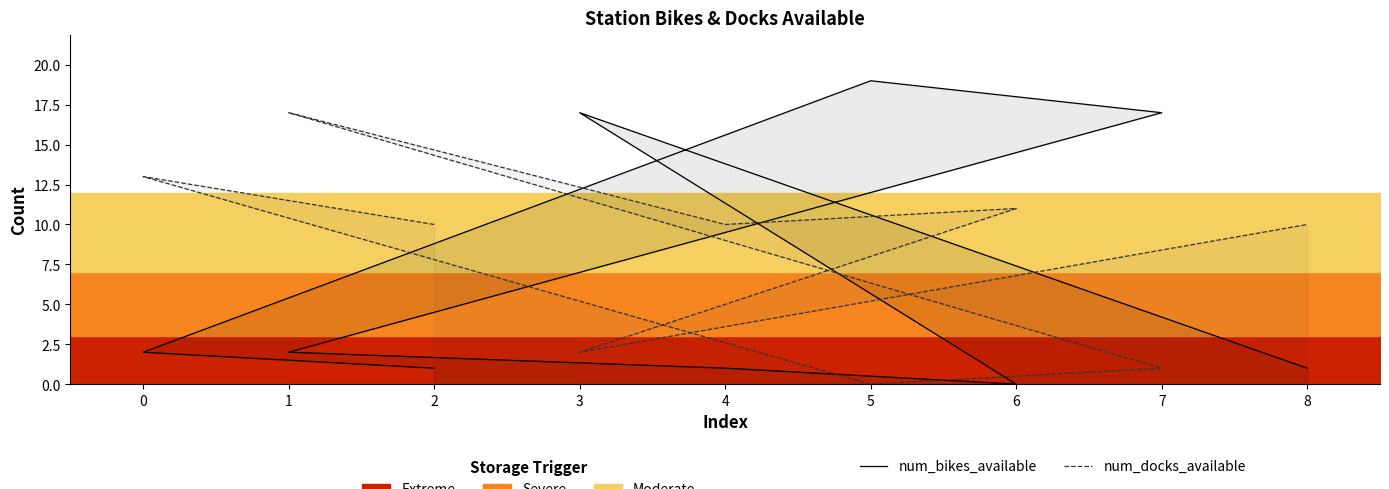

What is the total value across all series at 5?

19